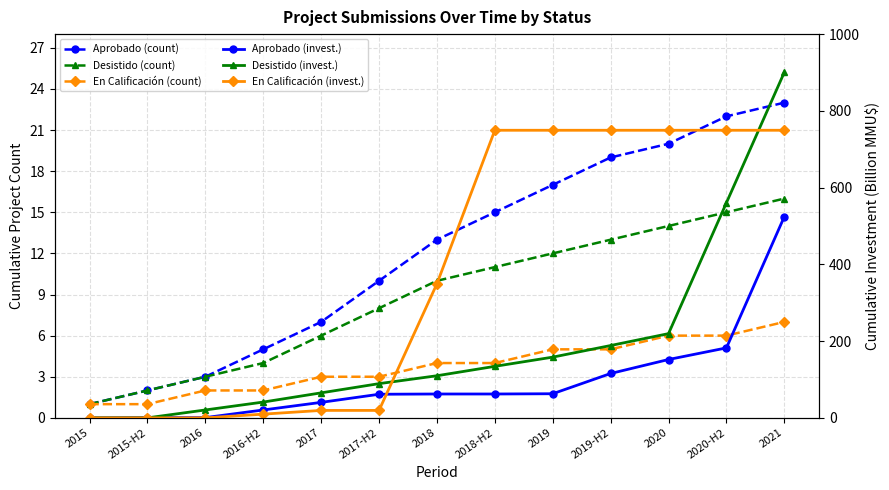

How many values in Aprobado (invest.) are above zero?

12